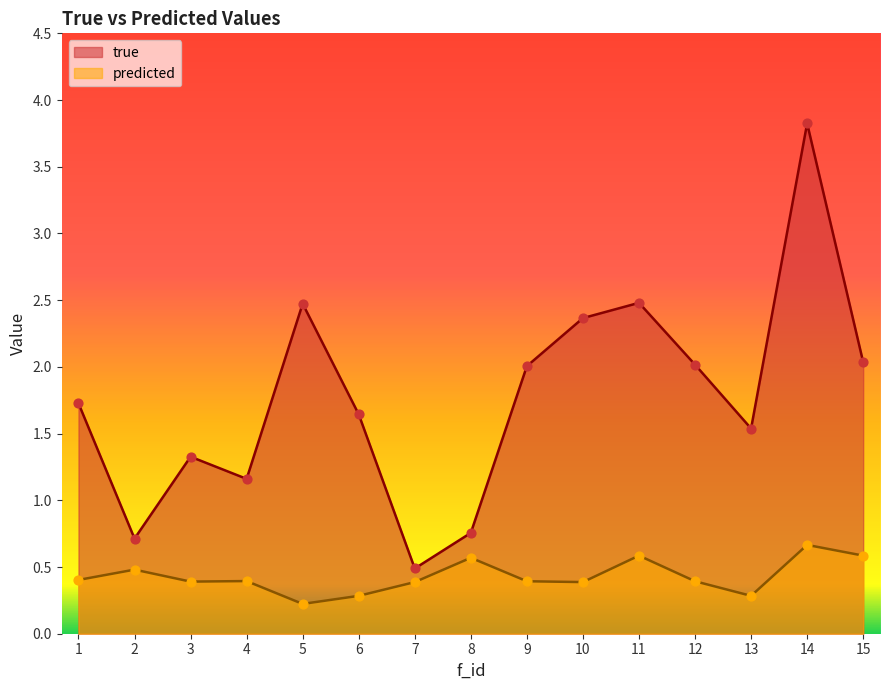

Is the value of predicted at 8 greater than the value of true at 3?

No